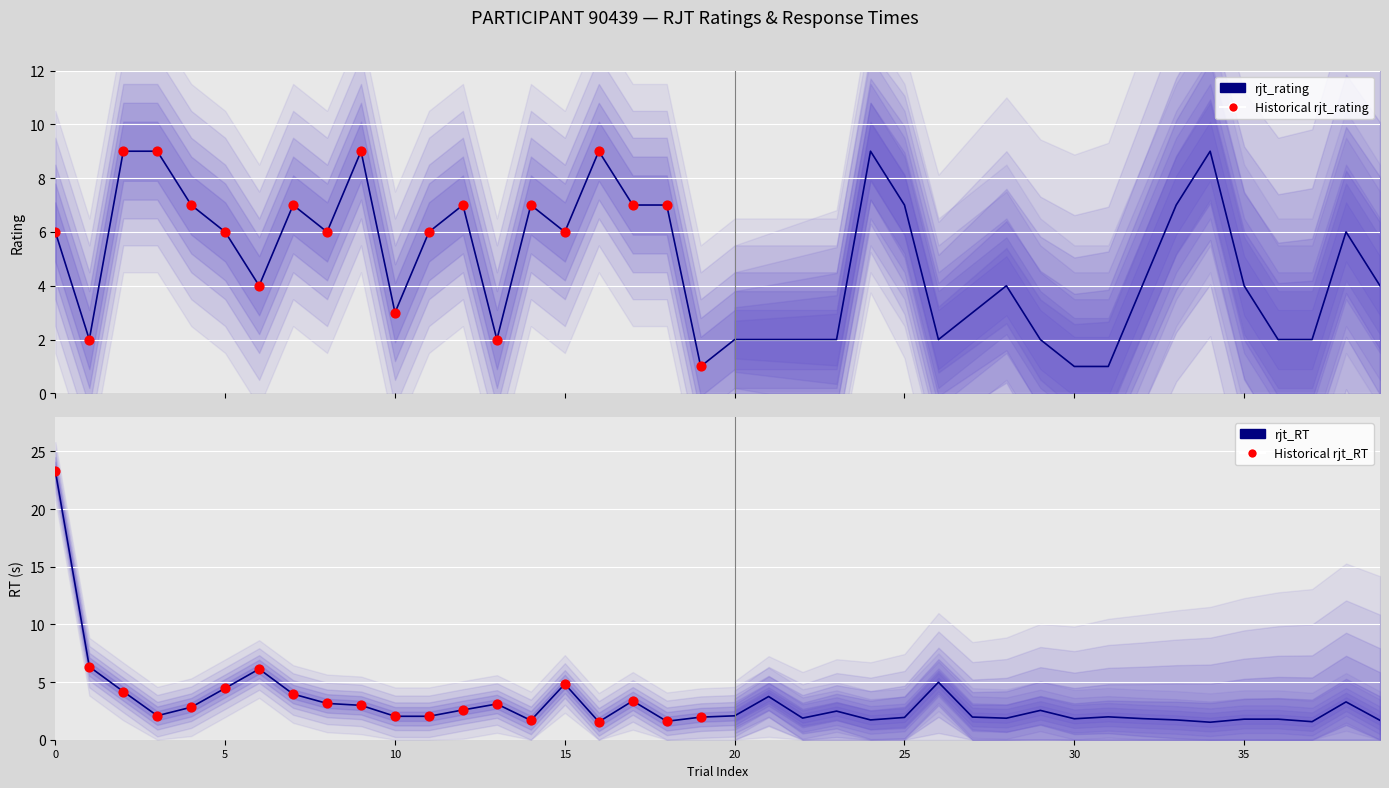

At how many categories does at least one series exceed 21?

1